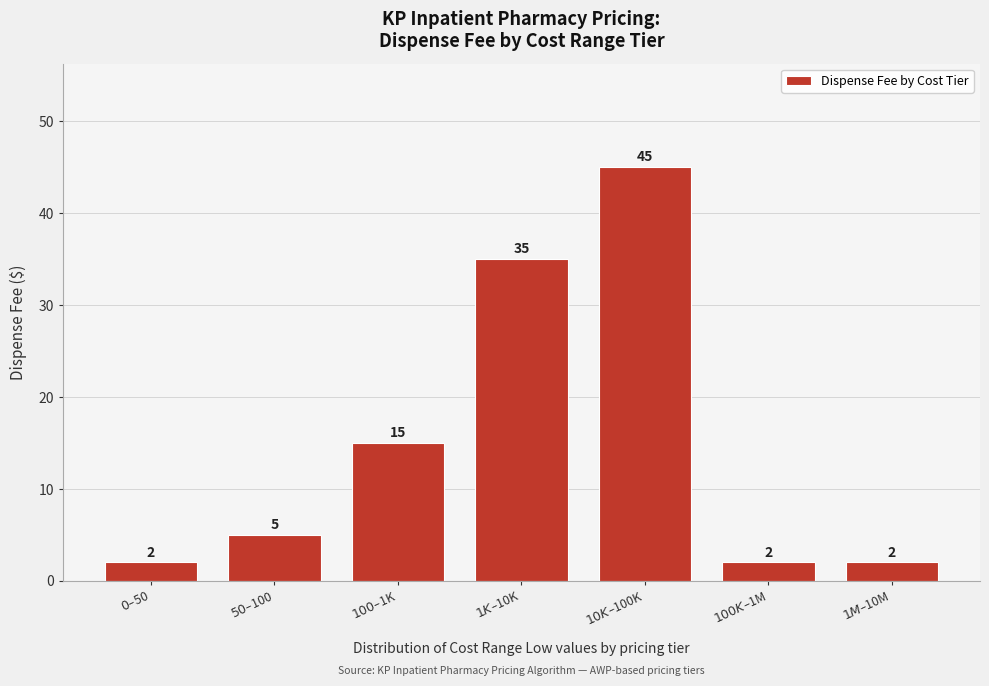

Reading left to right, what are all the values shown in this chart?

2	5	15	35	45	2	2